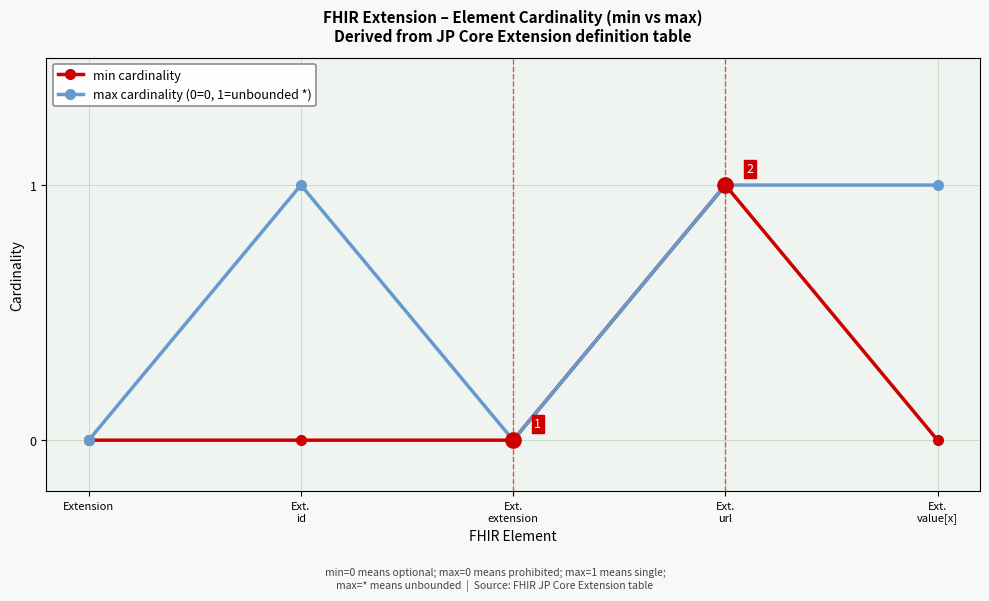

What are all the series names shown in the legend?

min cardinality, max cardinality (0=0, 1=unbounded *)